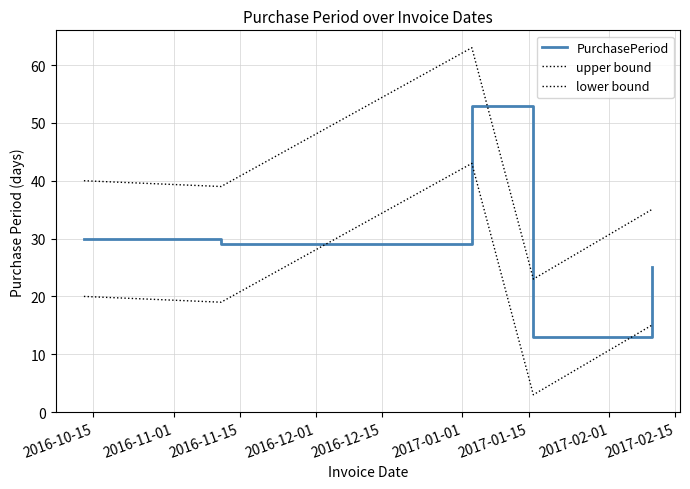

In upper bound, how many points are higher than both neighbors (excluding endpoints)?

1